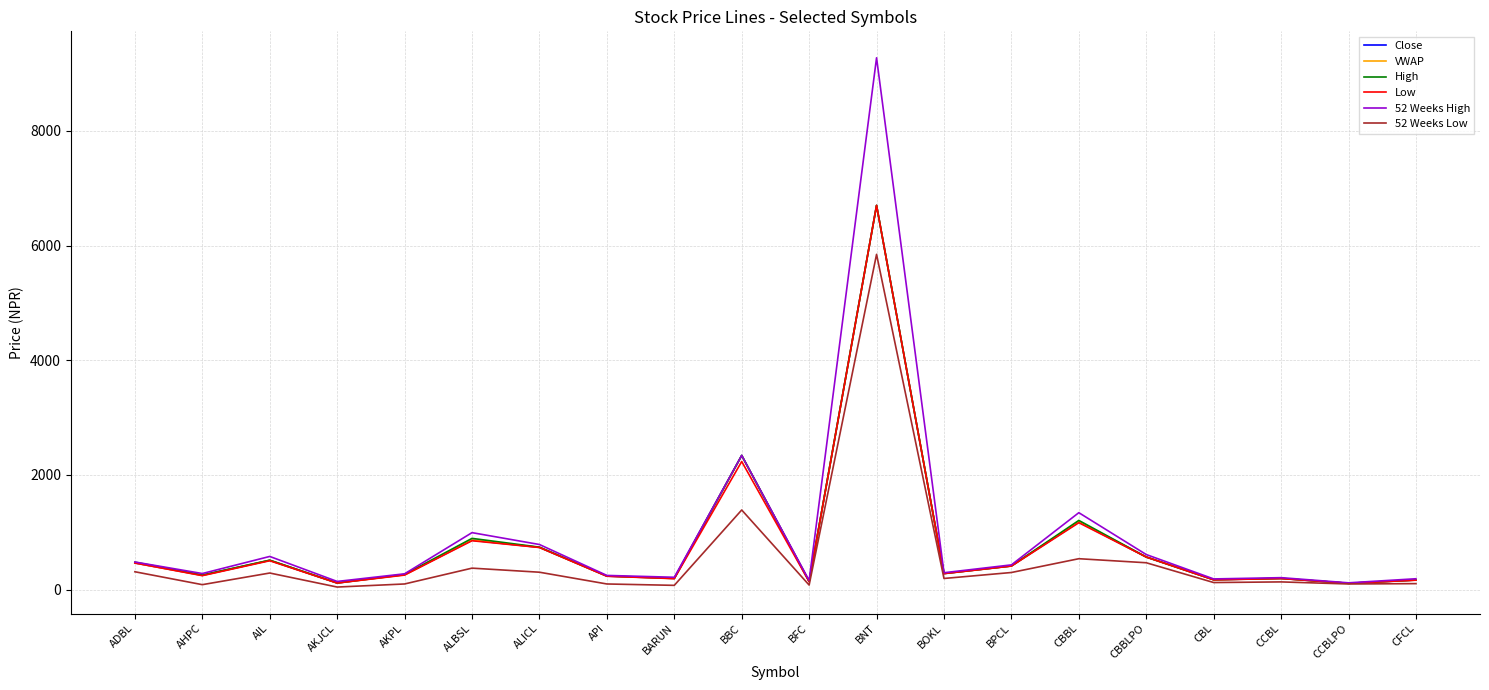

Which series has the widest spread of values?

52 Weeks High